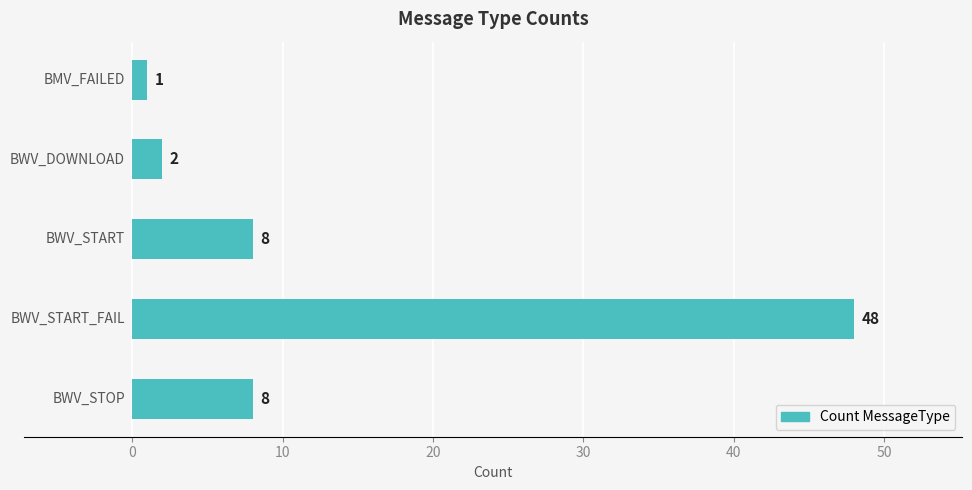

Reading top to bottom, what are all the values shown in this chart?

1	2	8	48	8